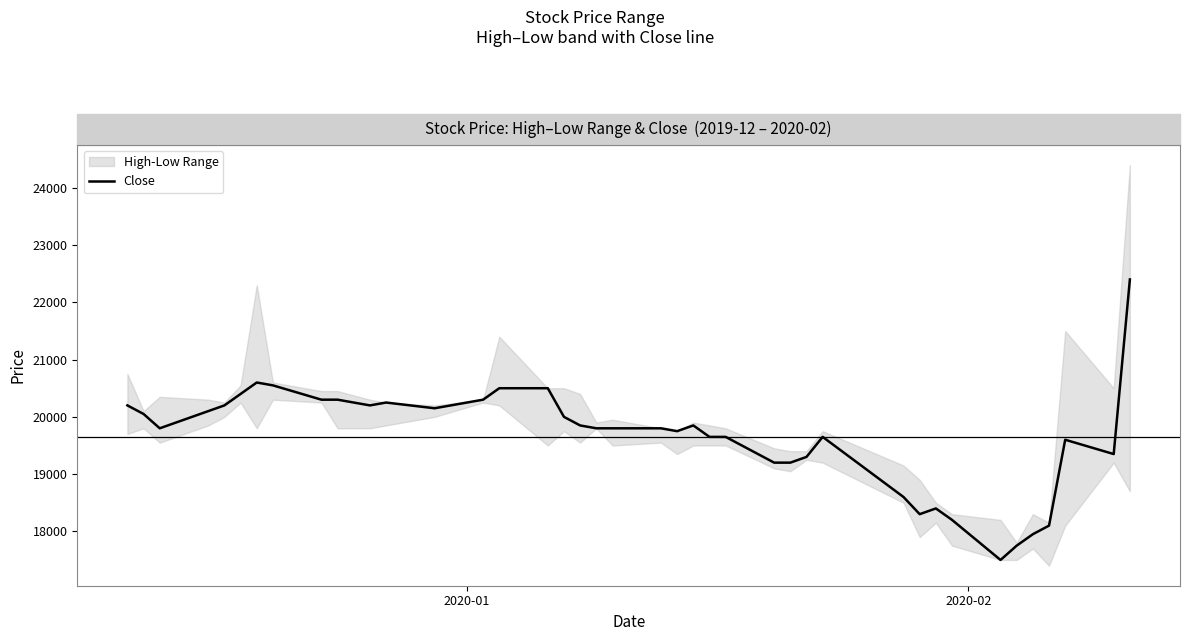

What is the average value?

19651